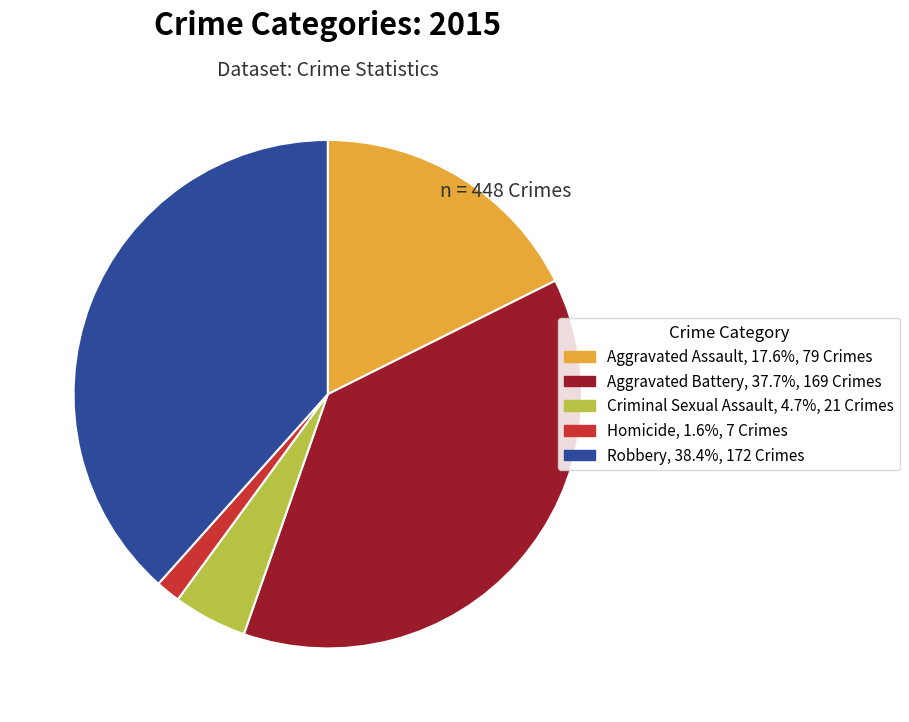

What is the smallest slice in the pie chart?

Homicide